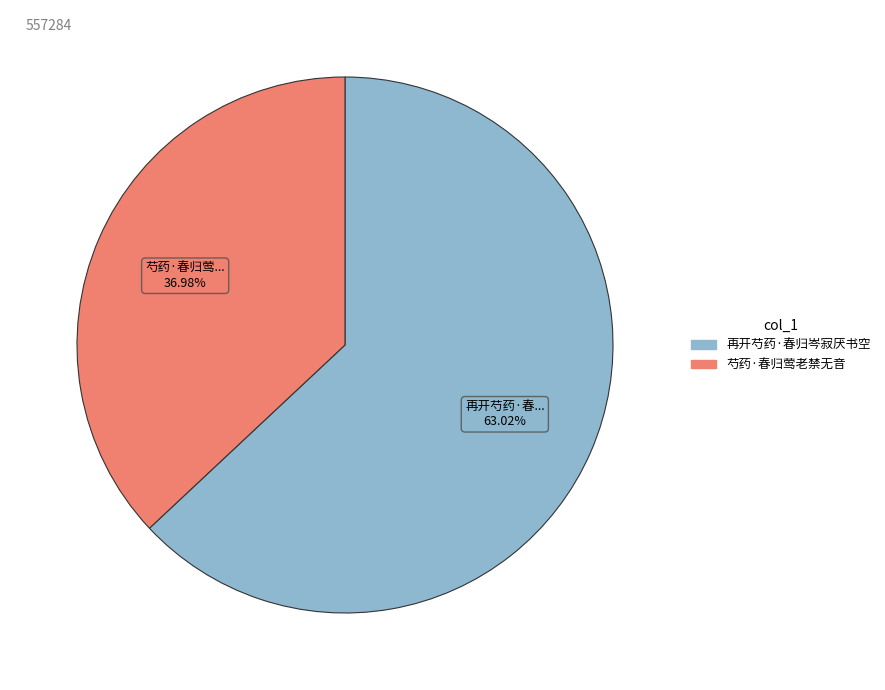

How many slices are in this pie chart?

2